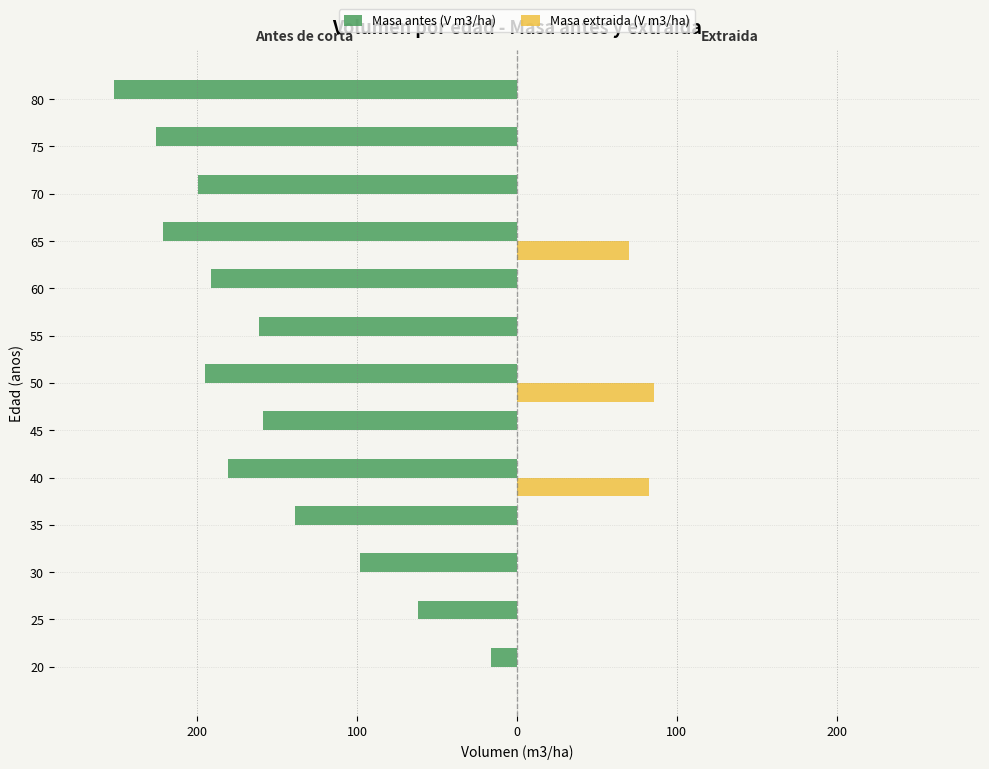

What are all the series names shown in the legend?

Masa antes (V m3/ha), Masa extraida (V m3/ha)